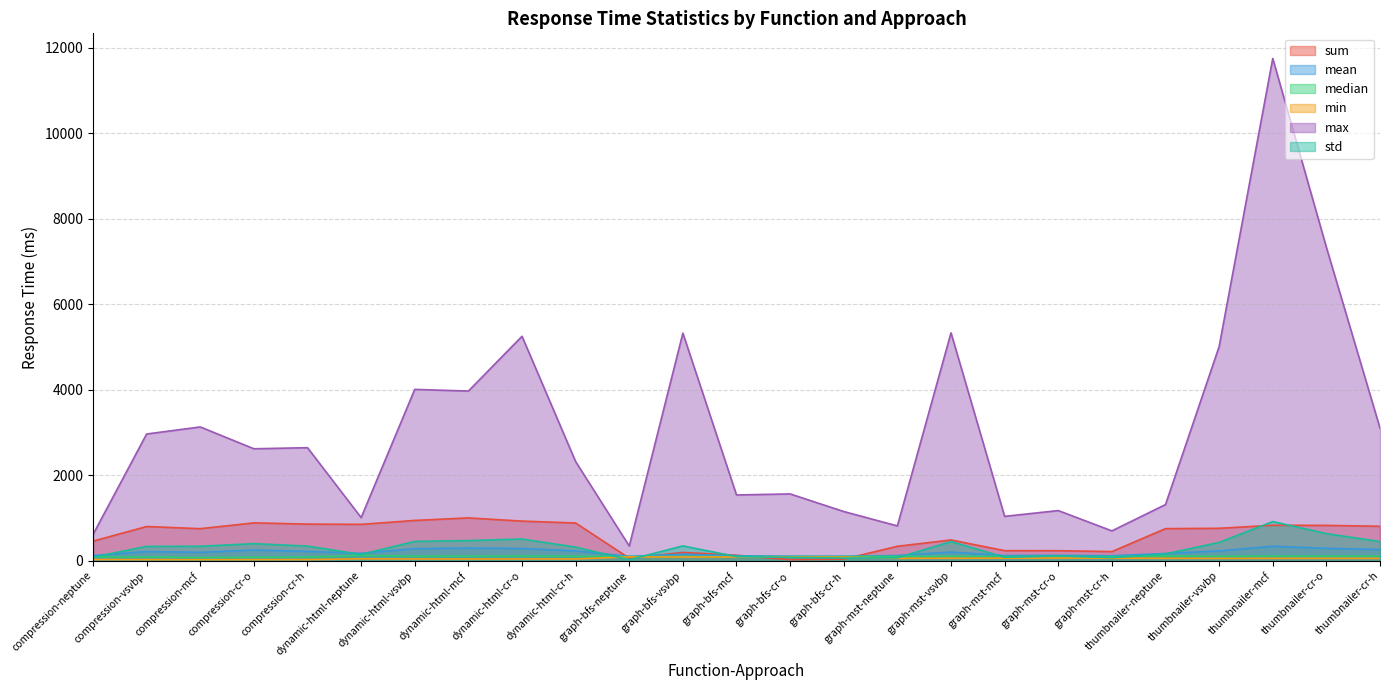

Is it true that min equals 45.9 at compression-vsvbp?

False